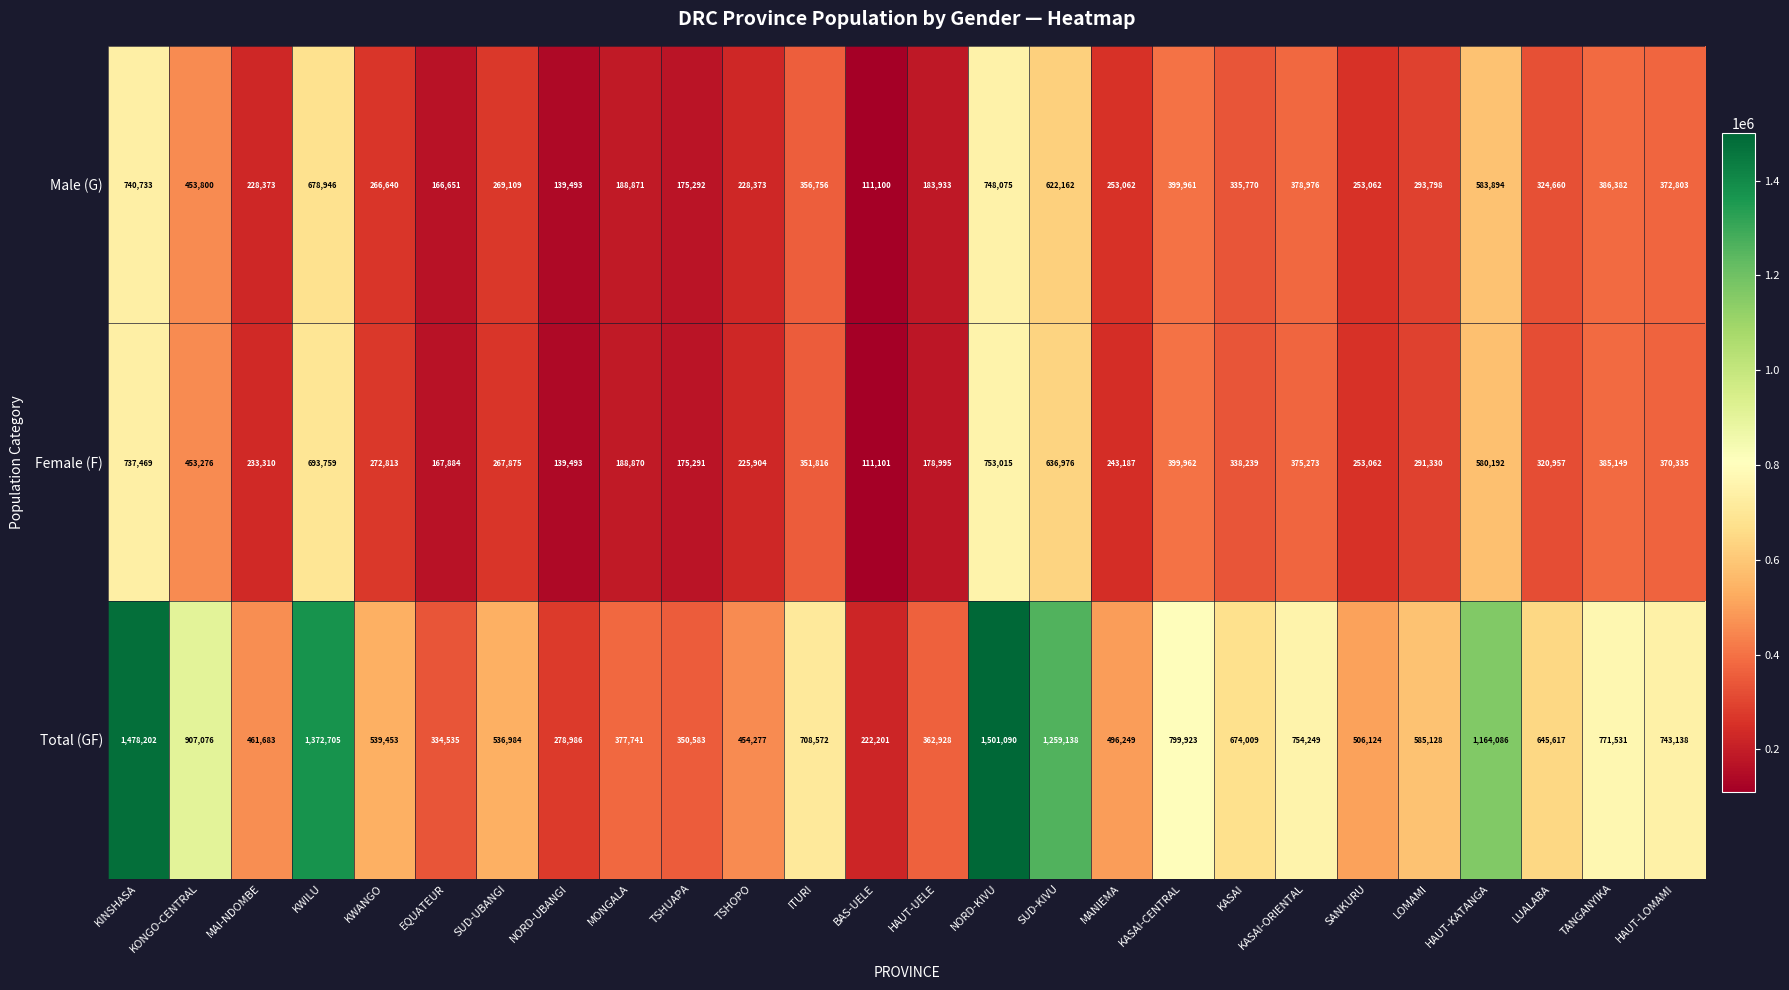

True or false: Female (F) has a value of 453276 at KONGO-CENTRAL.

True